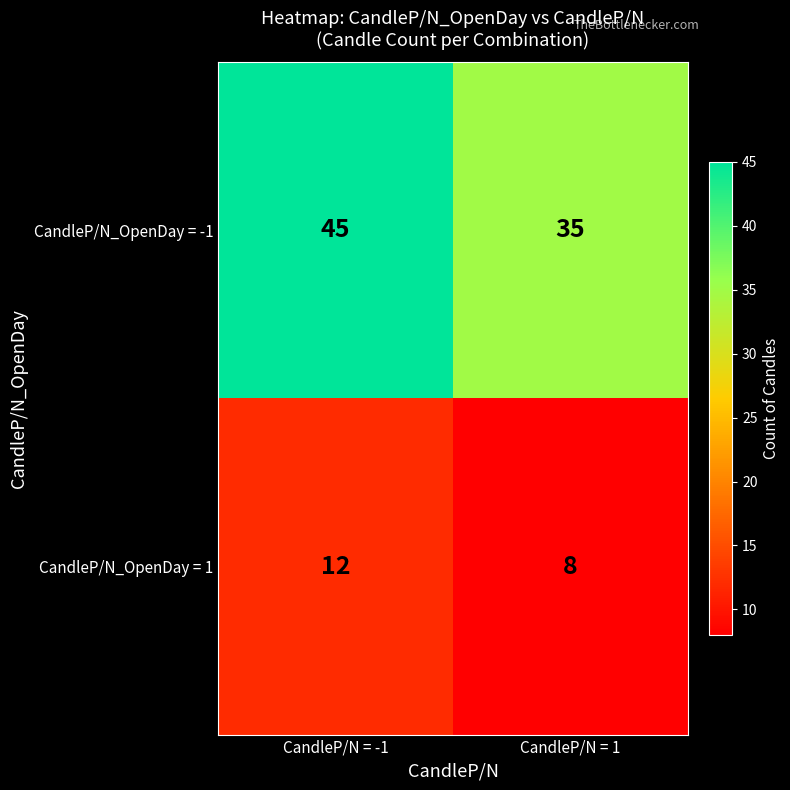

Which series has the largest total across all categories?

CandleP/N_OpenDay = -1